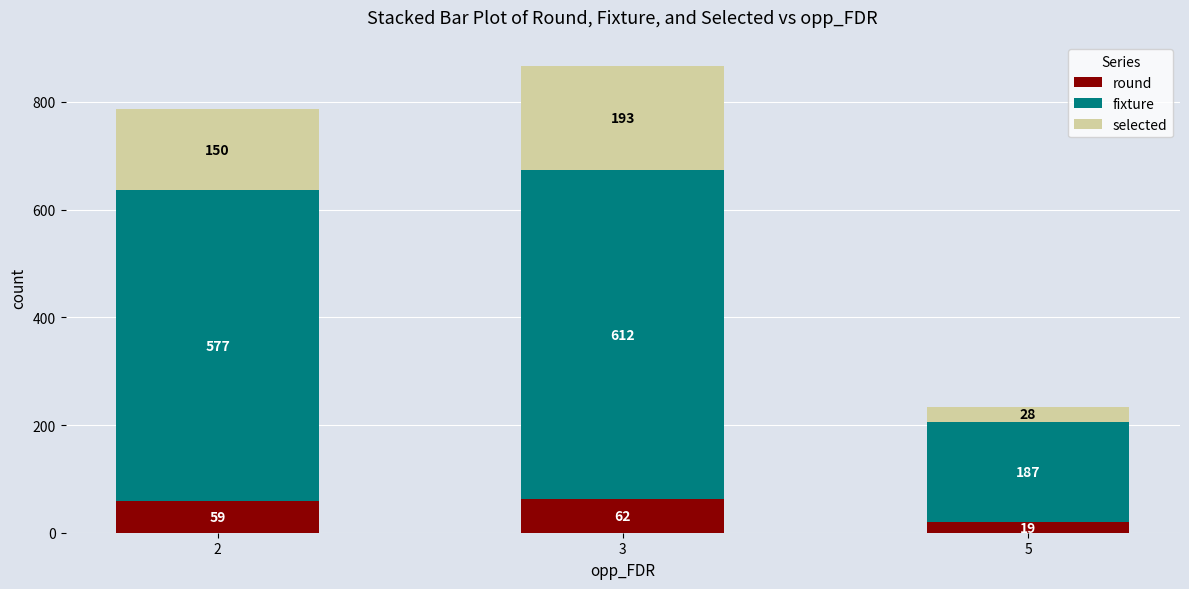

Are the bars horizontal?

No